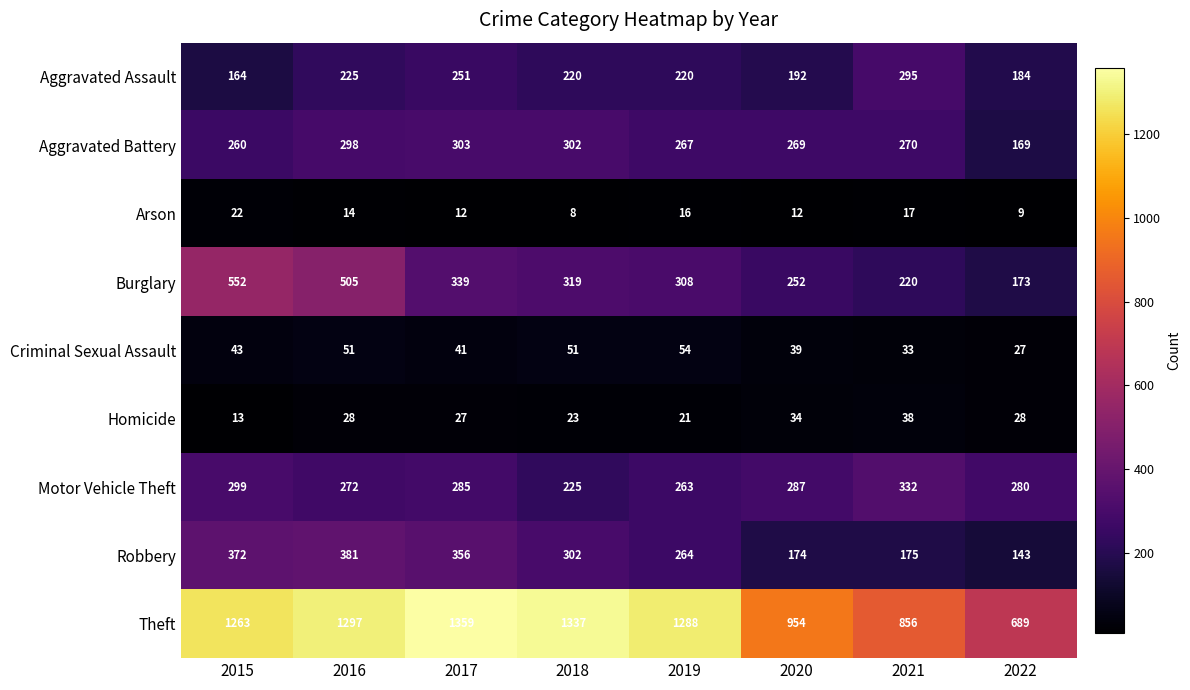

What is the total value across all series at 2016?

3071